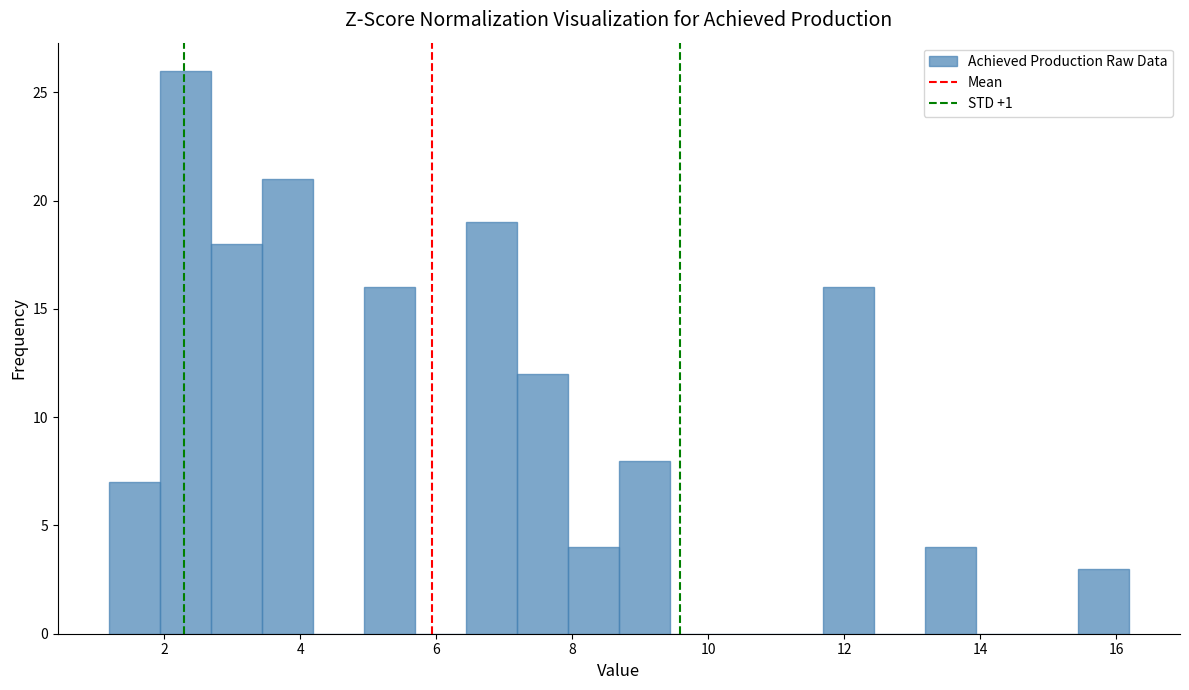

Read against the x-axis, roughly where is the centre of the tallest bar?

2.4